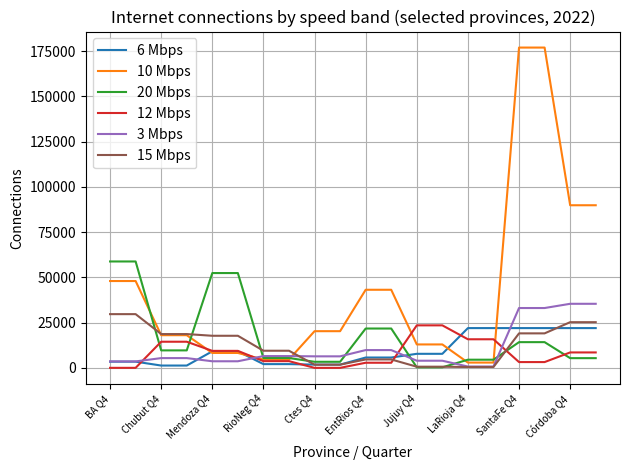

Which series has the largest total across all categories?

10 Mbps